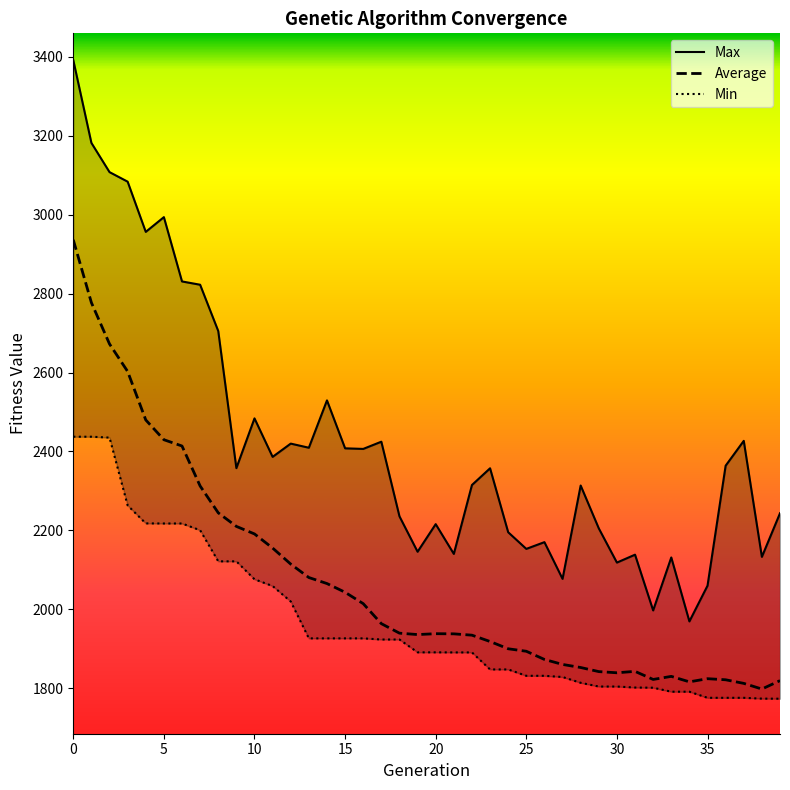

Which series has the largest range (max minus min)?

Max